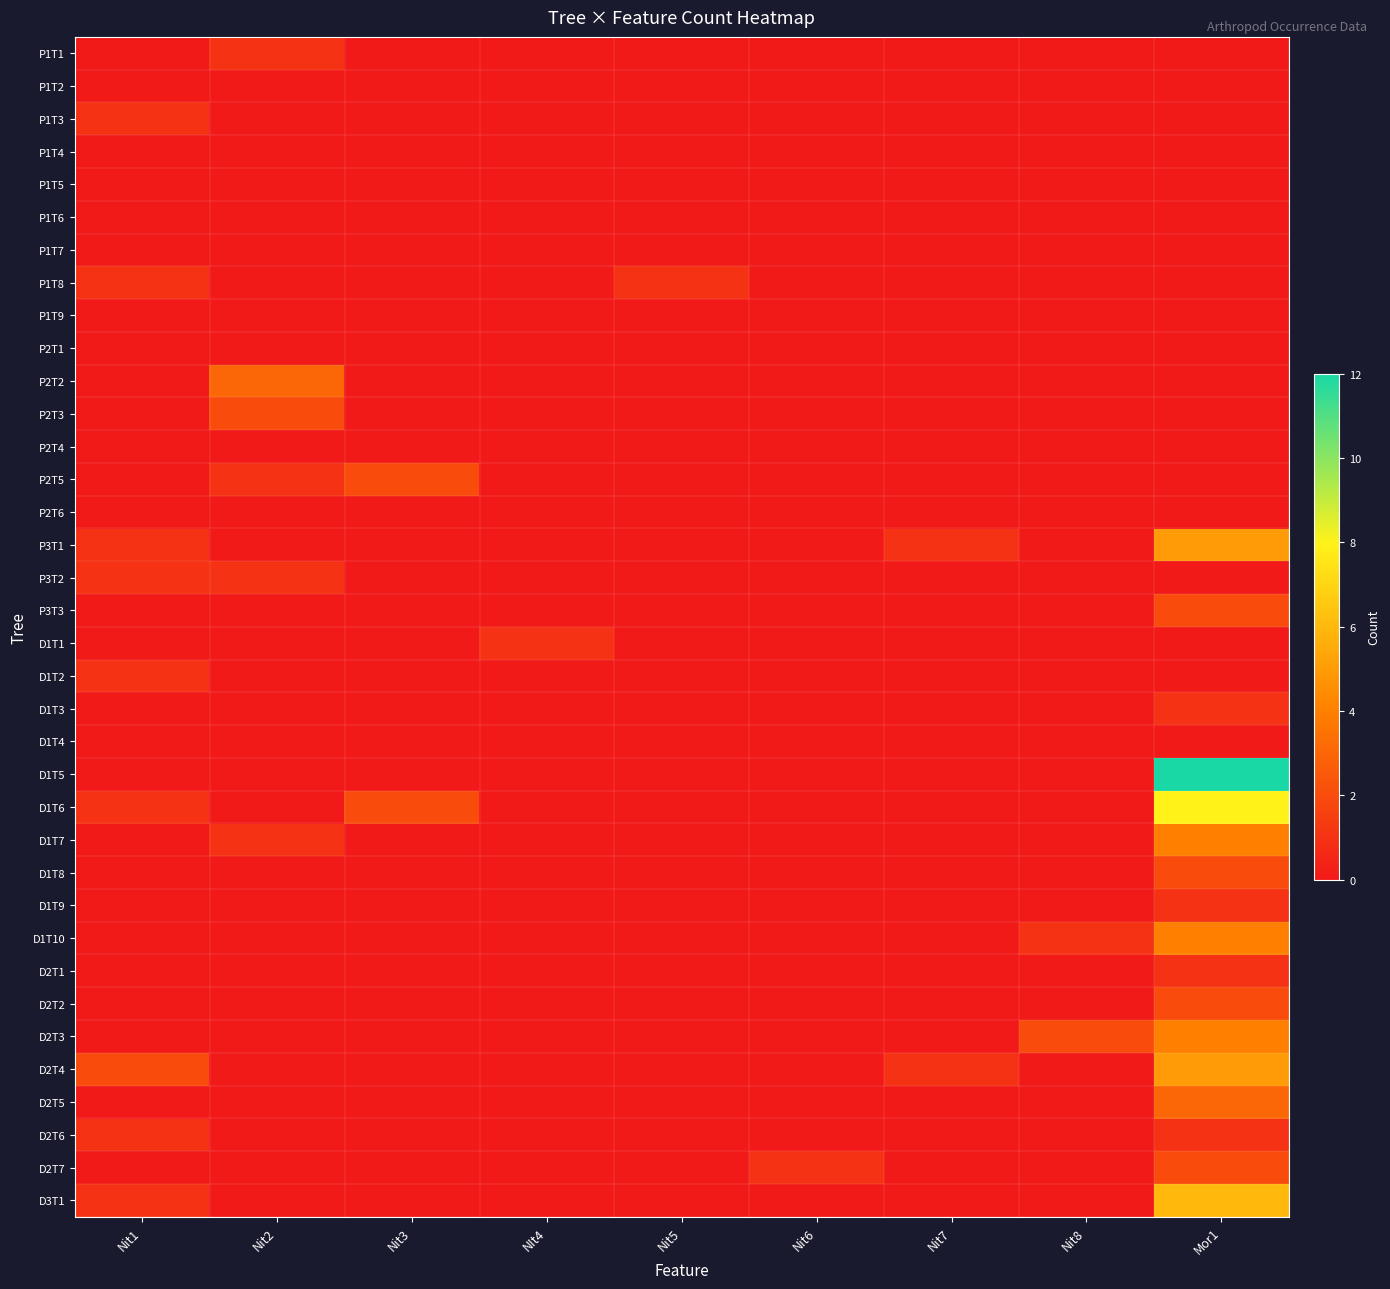

Reading left to right, list all the values displayed in this chart.

P1T1: Nit1=0	Nit2=1	Nit3=0	NIt4=0	Nit5=0	Nit6=0	Nit7=0	Nit8=0	Mor1=0
P1T2: Nit1=0	Nit2=0	Nit3=0	NIt4=0	Nit5=0	Nit6=0	Nit7=0	Nit8=0	Mor1=0
P1T3: Nit1=1	Nit2=0	Nit3=0	NIt4=0	Nit5=0	Nit6=0	Nit7=0	Nit8=0	Mor1=0
P1T4: Nit1=0	Nit2=0	Nit3=0	NIt4=0	Nit5=0	Nit6=0	Nit7=0	Nit8=0	Mor1=0
P1T5: Nit1=0	Nit2=0	Nit3=0	NIt4=0	Nit5=0	Nit6=0	Nit7=0	Nit8=0	Mor1=0
P1T6: Nit1=0	Nit2=0	Nit3=0	NIt4=0	Nit5=0	Nit6=0	Nit7=0	Nit8=0	Mor1=0
P1T7: Nit1=0	Nit2=0	Nit3=0	NIt4=0	Nit5=0	Nit6=0	Nit7=0	Nit8=0	Mor1=0
P1T8: Nit1=1	Nit2=0	Nit3=0	NIt4=0	Nit5=1	Nit6=0	Nit7=0	Nit8=0	Mor1=0
P1T9: Nit1=0	Nit2=0	Nit3=0	NIt4=0	Nit5=0	Nit6=0	Nit7=0	Nit8=0	Mor1=0
P2T1: Nit1=0	Nit2=0	Nit3=0	NIt4=0	Nit5=0	Nit6=0	Nit7=0	Nit8=0	Mor1=0
P2T2: Nit1=0	Nit2=3	Nit3=0	NIt4=0	Nit5=0	Nit6=0	Nit7=0	Nit8=0	Mor1=0
P2T3: Nit1=0	Nit2=2	Nit3=0	NIt4=0	Nit5=0	Nit6=0	Nit7=0	Nit8=0	Mor1=0
P2T4: Nit1=0	Nit2=0	Nit3=0	NIt4=0	Nit5=0	Nit6=0	Nit7=0	Nit8=0	Mor1=0
P2T5: Nit1=0	Nit2=1	Nit3=2	NIt4=0	Nit5=0	Nit6=0	Nit7=0	Nit8=0	Mor1=0
P2T6: Nit1=0	Nit2=0	Nit3=0	NIt4=0	Nit5=0	Nit6=0	Nit7=0	Nit8=0	Mor1=0
P3T1: Nit1=1	Nit2=0	Nit3=0	NIt4=0	Nit5=0	Nit6=0	Nit7=1	Nit8=0	Mor1=5
P3T2: Nit1=1	Nit2=1	Nit3=0	NIt4=0	Nit5=0	Nit6=0	Nit7=0	Nit8=0	Mor1=0
P3T3: Nit1=0	Nit2=0	Nit3=0	NIt4=0	Nit5=0	Nit6=0	Nit7=0	Nit8=0	Mor1=2
D1T1: Nit1=0	Nit2=0	Nit3=0	NIt4=1	Nit5=0	Nit6=0	Nit7=0	Nit8=0	Mor1=0
D1T2: Nit1=1	Nit2=0	Nit3=0	NIt4=0	Nit5=0	Nit6=0	Nit7=0	Nit8=0	Mor1=0
D1T3: Nit1=0	Nit2=0	Nit3=0	NIt4=0	Nit5=0	Nit6=0	Nit7=0	Nit8=0	Mor1=1
D1T4: Nit1=0	Nit2=0	Nit3=0	NIt4=0	Nit5=0	Nit6=0	Nit7=0	Nit8=0	Mor1=0
D1T5: Nit1=0	Nit2=0	Nit3=0	NIt4=0	Nit5=0	Nit6=0	Nit7=0	Nit8=0	Mor1=12
D1T6: Nit1=1	Nit2=0	Nit3=2	NIt4=0	Nit5=0	Nit6=0	Nit7=0	Nit8=0	Mor1=8
D1T7: Nit1=0	Nit2=1	Nit3=0	NIt4=0	Nit5=0	Nit6=0	Nit7=0	Nit8=0	Mor1=4
D1T8: Nit1=0	Nit2=0	Nit3=0	NIt4=0	Nit5=0	Nit6=0	Nit7=0	Nit8=0	Mor1=2
D1T9: Nit1=0	Nit2=0	Nit3=0	NIt4=0	Nit5=0	Nit6=0	Nit7=0	Nit8=0	Mor1=1
D1T10: Nit1=0	Nit2=0	Nit3=0	NIt4=0	Nit5=0	Nit6=0	Nit7=0	Nit8=1	Mor1=4
D2T1: Nit1=0	Nit2=0	Nit3=0	NIt4=0	Nit5=0	Nit6=0	Nit7=0	Nit8=0	Mor1=1
D2T2: Nit1=0	Nit2=0	Nit3=0	NIt4=0	Nit5=0	Nit6=0	Nit7=0	Nit8=0	Mor1=2
D2T3: Nit1=0	Nit2=0	Nit3=0	NIt4=0	Nit5=0	Nit6=0	Nit7=0	Nit8=2	Mor1=4
D2T4: Nit1=2	Nit2=0	Nit3=0	NIt4=0	Nit5=0	Nit6=0	Nit7=1	Nit8=0	Mor1=5
D2T5: Nit1=0	Nit2=0	Nit3=0	NIt4=0	Nit5=0	Nit6=0	Nit7=0	Nit8=0	Mor1=3
D2T6: Nit1=1	Nit2=0	Nit3=0	NIt4=0	Nit5=0	Nit6=0	Nit7=0	Nit8=0	Mor1=1
D2T7: Nit1=0	Nit2=0	Nit3=0	NIt4=0	Nit5=0	Nit6=1	Nit7=0	Nit8=0	Mor1=2
D3T1: Nit1=1	Nit2=0	Nit3=0	NIt4=0	Nit5=0	Nit6=0	Nit7=0	Nit8=0	Mor1=6